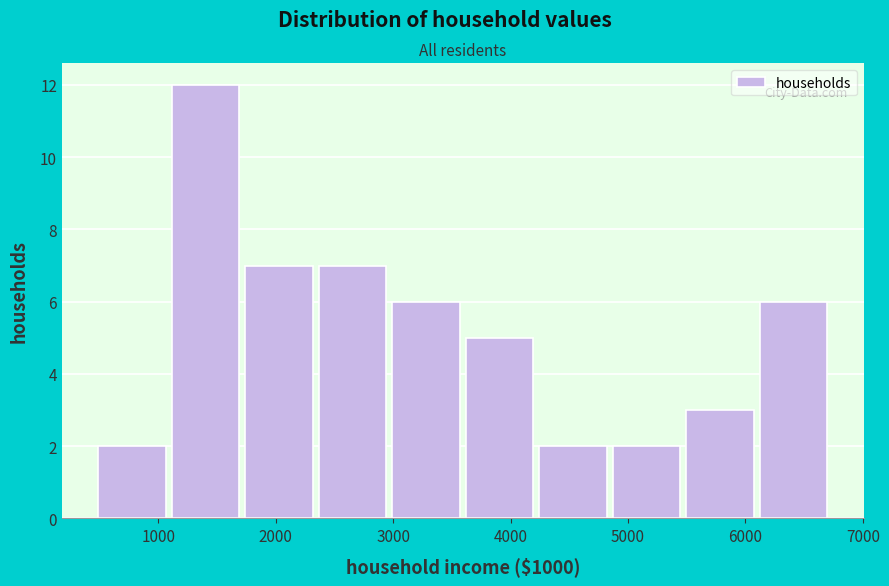

Reading left to right, transcribe this chart: for each bar, give the range it covers on the x-axis and its height. Neither the bar edges nor the heights are printed on the chart, so give them approximately, as read against the axes.

500 to 1100: 2
1100 to 1700: 12
1700 to 2400: 7
2400 to 3000: 7
3000 to 3600: 6
3600 to 4200: 5
4200 to 4900: 2
4900 to 5500: 2
5500 to 6100: 3
6100 to 6700: 6